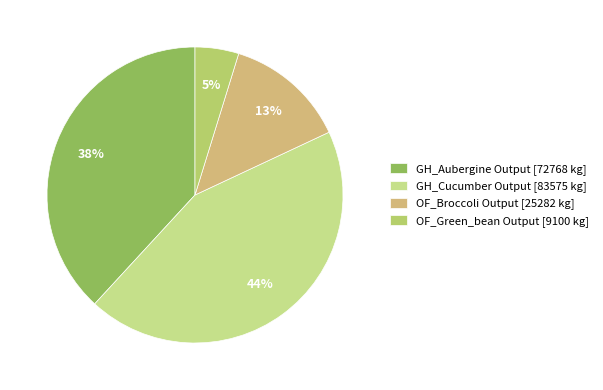

Which category has the biggest portion of the pie?

GH_Cucumber Output [83575 kg]